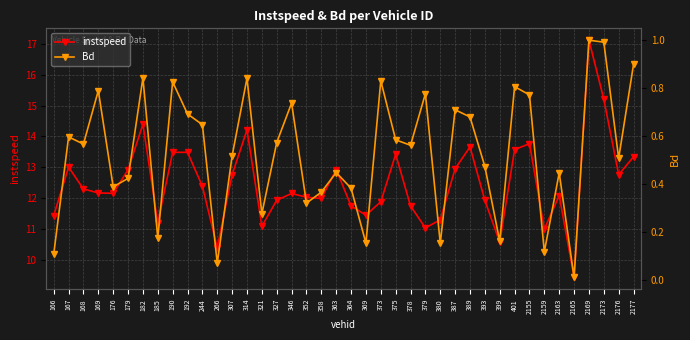

Where is the first local maximum for instspeed?

167